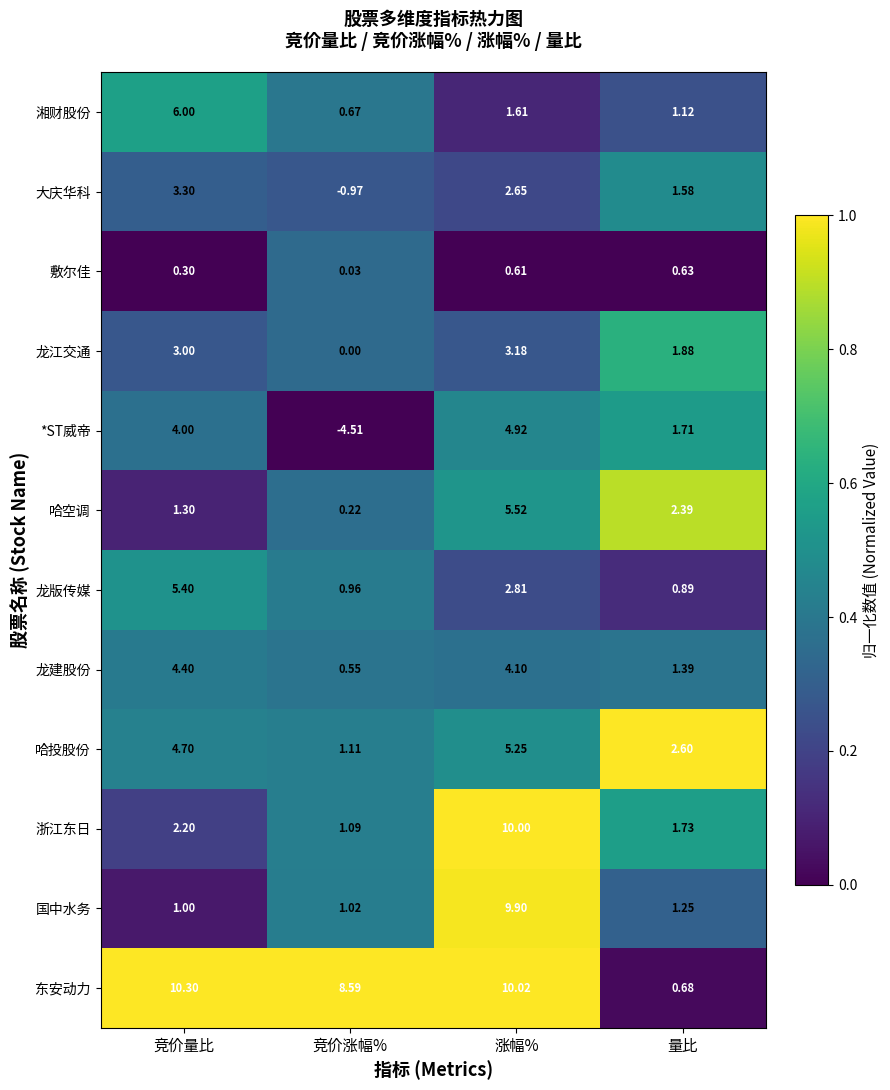

Which series has the widest spread of values?

东安动力